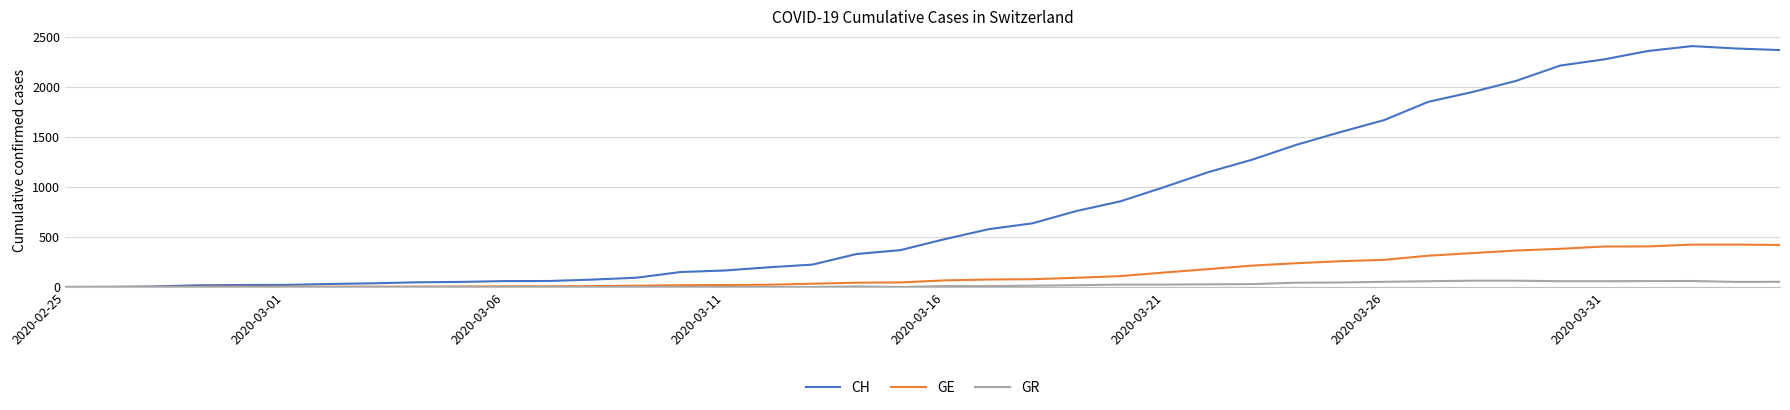

Which series has the largest range (max minus min)?

CH